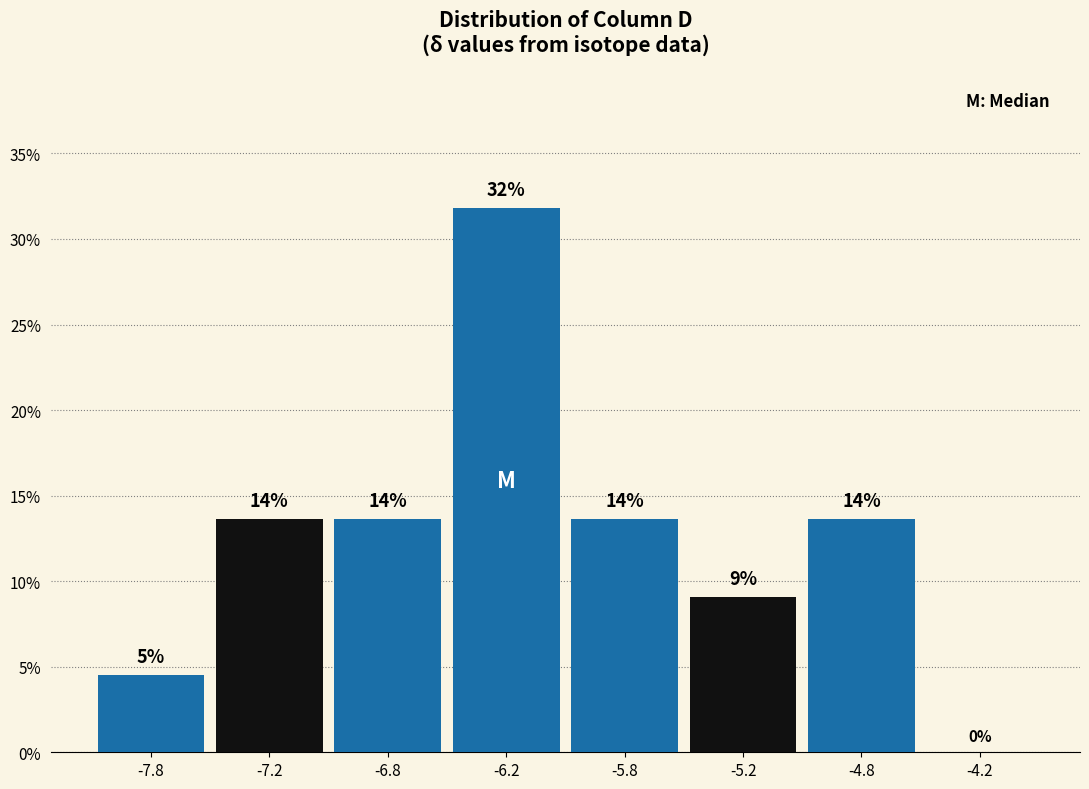

Are the bars horizontal?

No